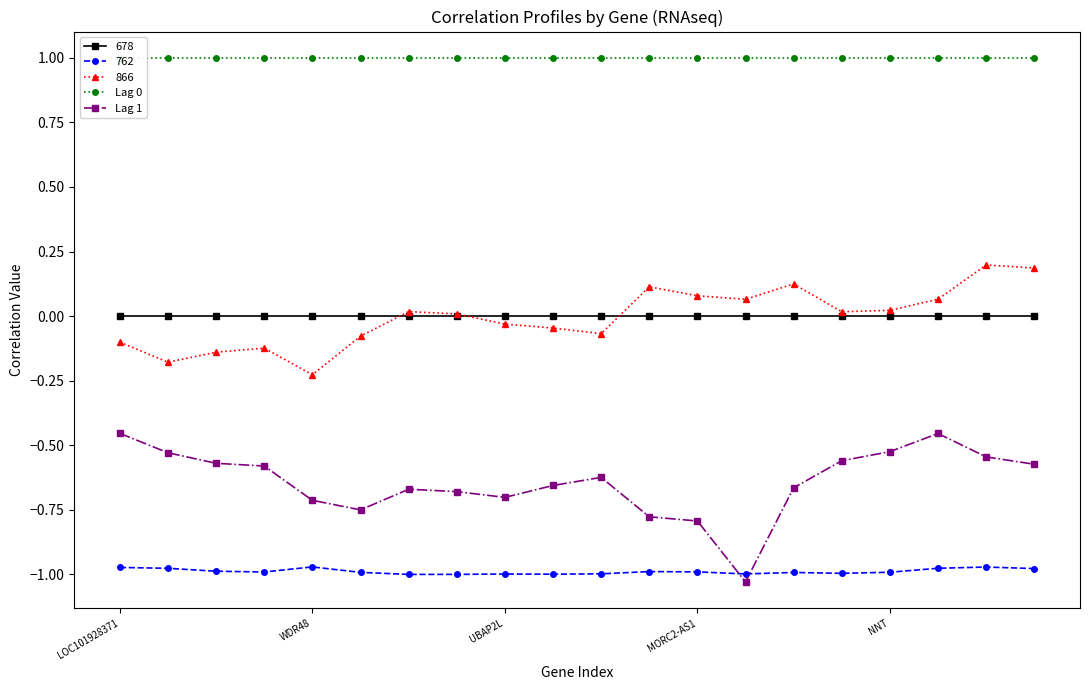

True or false: 762 has more than 0 points higher than both neighbors.

True